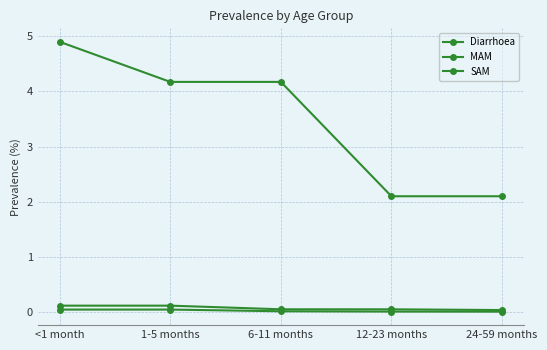

Rank the series at <1 month from highest to lowest value.

Diarrhoea, MAM, SAM